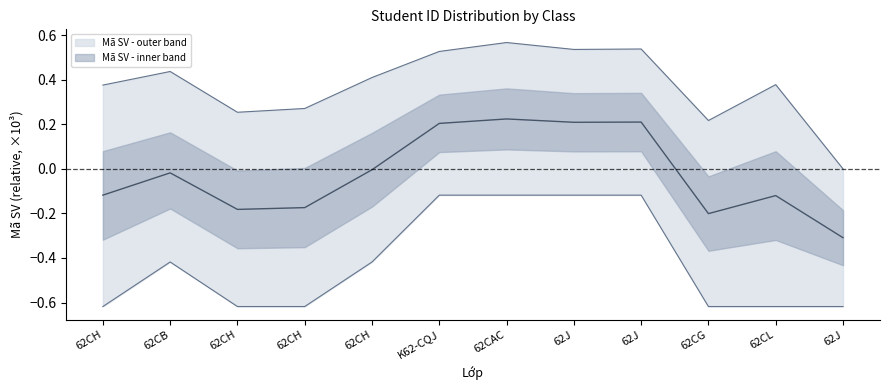

How many data points in Mã SV - mid are above 0?

4